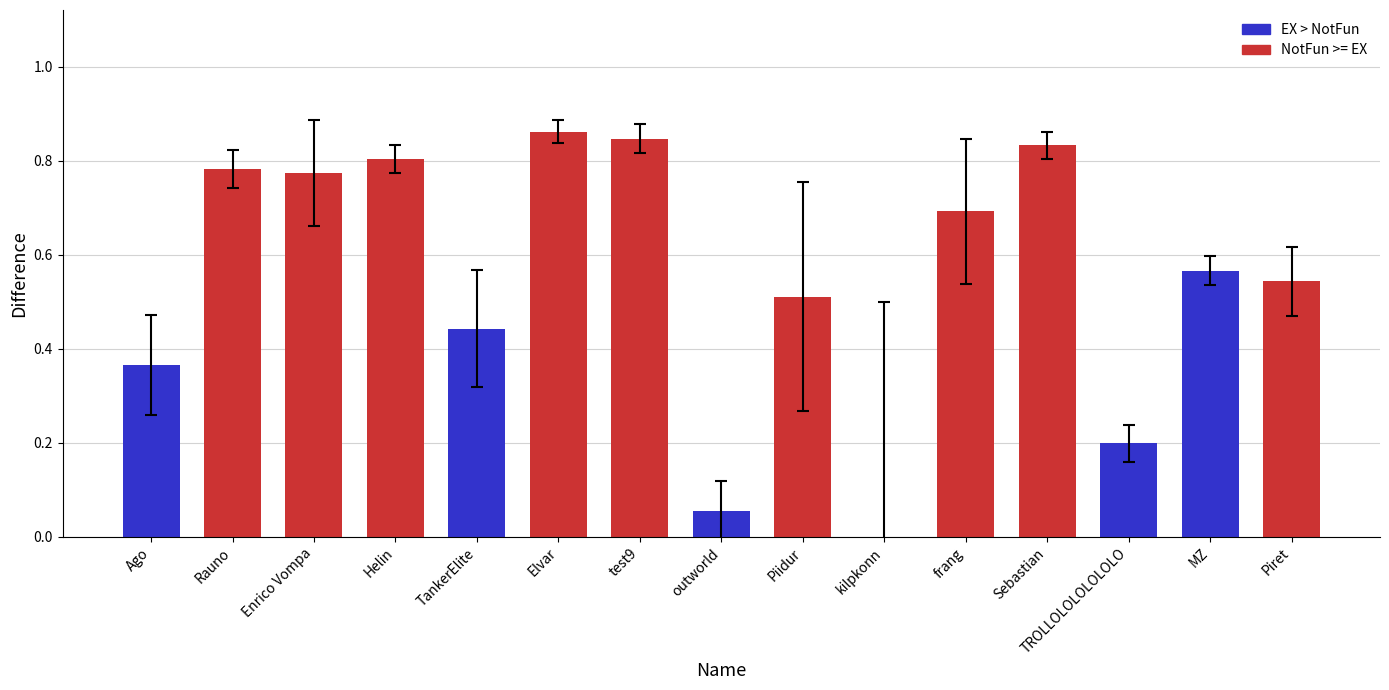

What is the sum of all values?

8.3